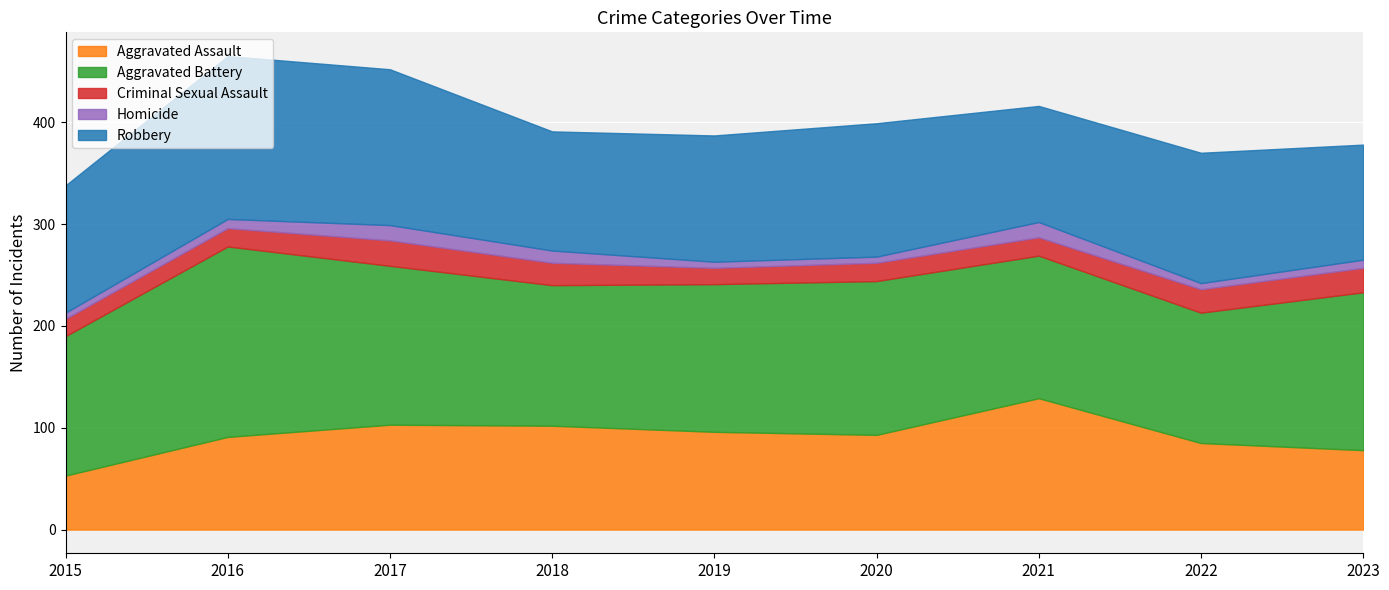

What is the value of the Robbery point at the 5th from the left?

124